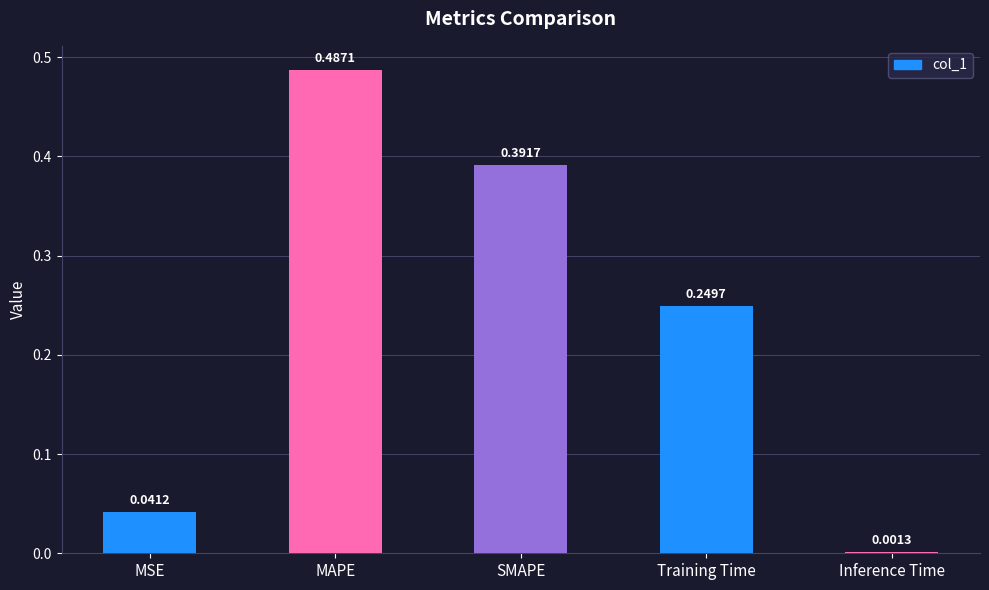

Which category has the highest value across all series?

MAPE